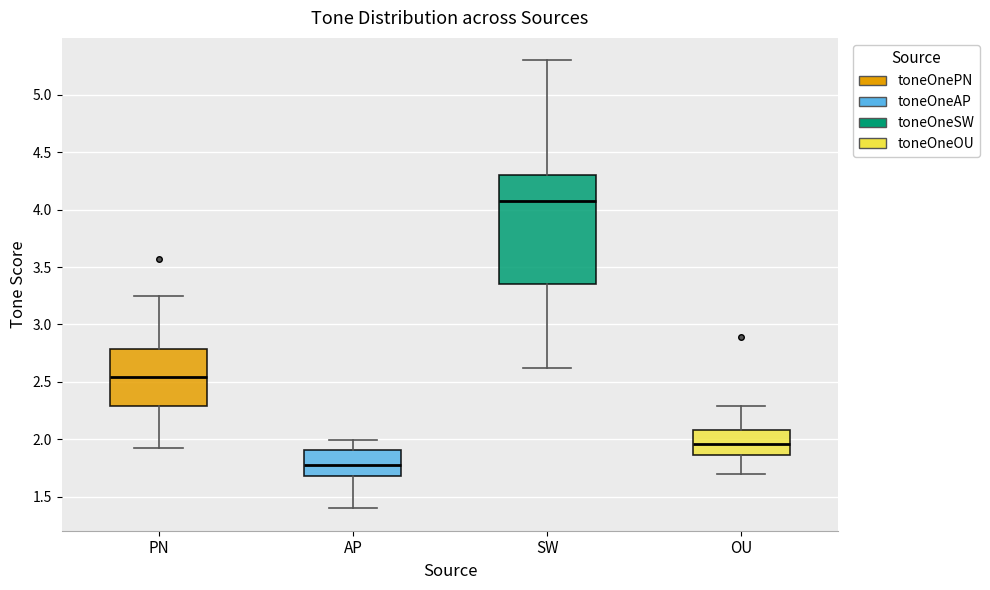

Reading left to right, transcribe this box plot: for each box, give where its median line is, the range the box spans, and where its two whiskers end, as read against the y-axis. The values are not printed on the chart, so give them approximately, as read against the axis.

PN: median 2.55, box 2.30 to 2.80, whiskers 1.90 to 3.25
AP: median 1.80, box 1.70 to 1.90, whiskers 1.40 to 2.00
SW: median 4.10, box 3.35 to 4.30, whiskers 2.60 to 5.30
OU: median 1.95, box 1.85 to 2.10, whiskers 1.70 to 2.30